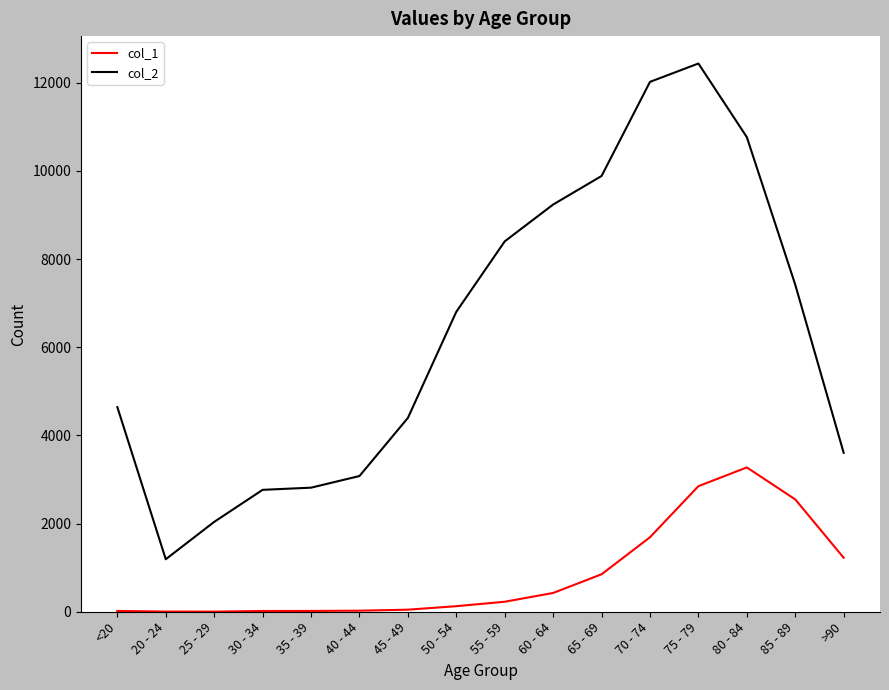

At which label does col_2 reach its minimum?

20 - 24